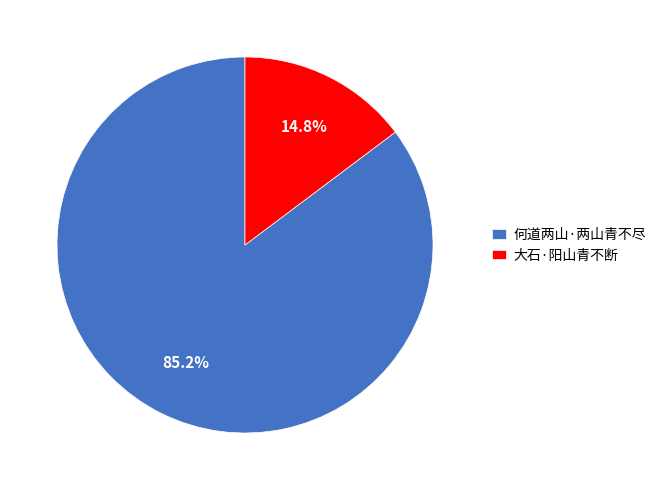

What is the smallest slice in the pie chart?

大石·阳山青不断